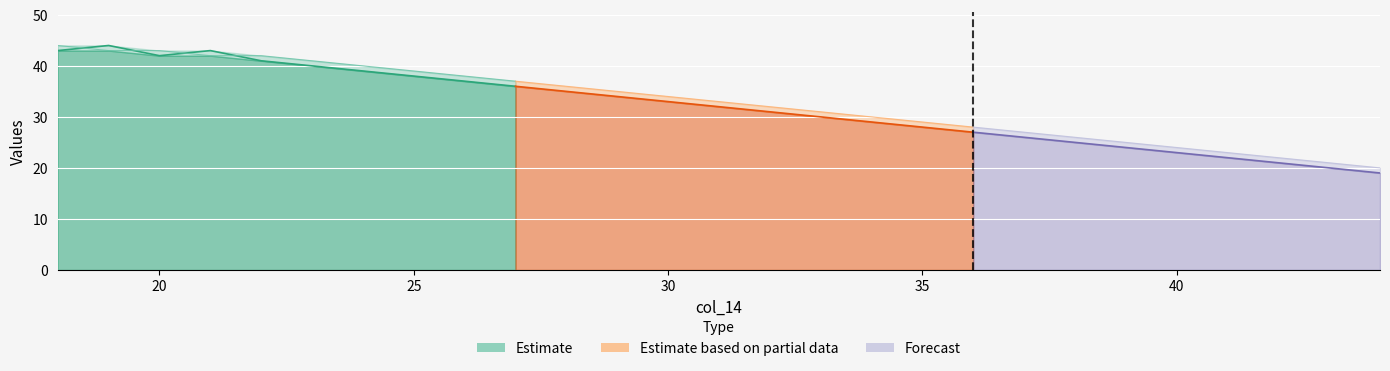

How many data points does each series have?

27